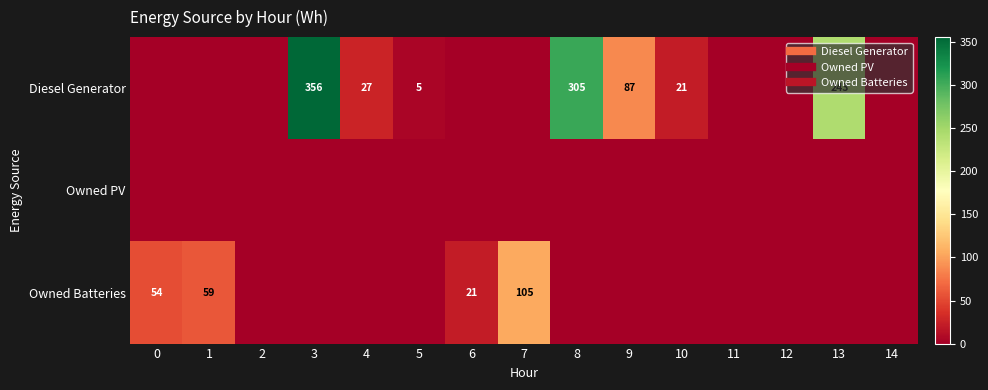

Between 6 and 13, which series saw the biggest shift?

row_0